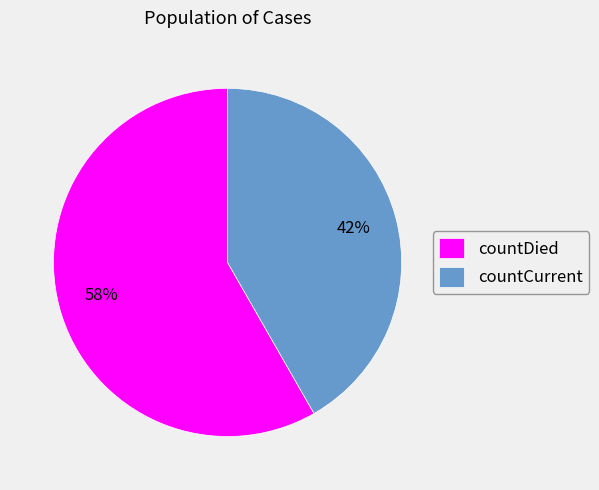

Rank the categories by value from highest to lowest.

countDied, countCurrent